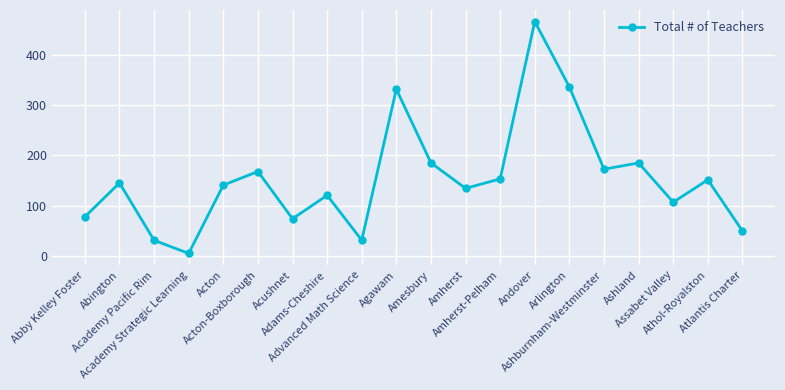

How many points are lower than both their immediate neighbors (excluding endpoints)?

6